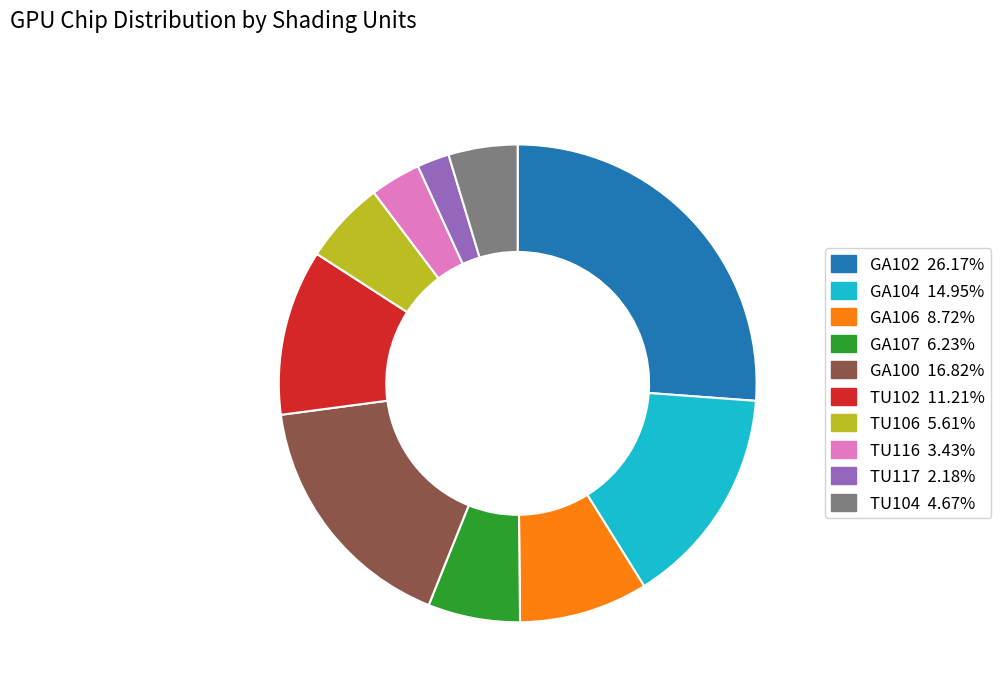

Which slice is the smallest?

TU117